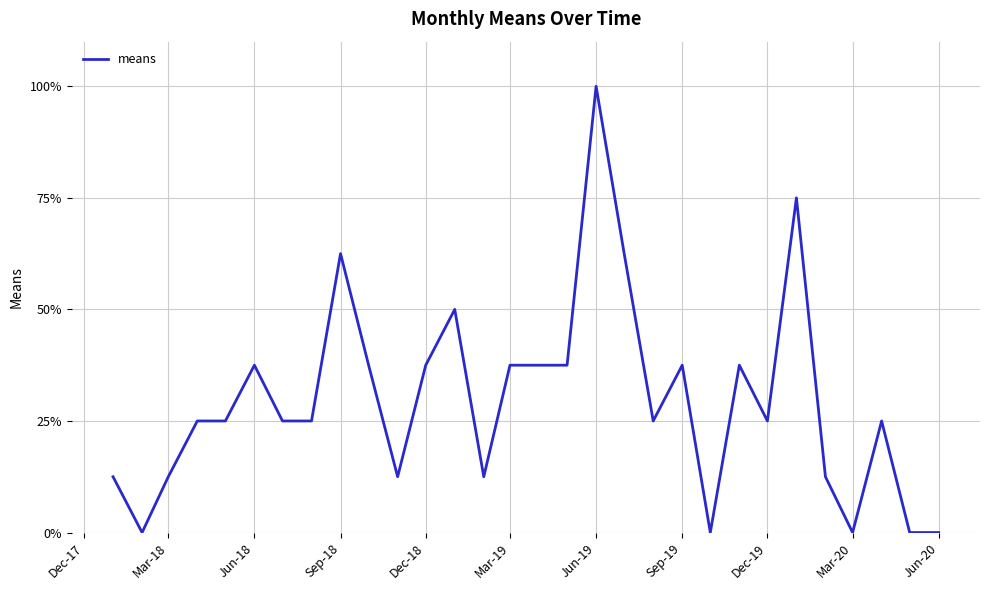

What is the maximum value shown in the chart?

100.0